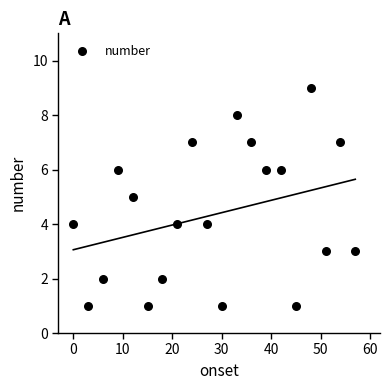

What is the range of Y values (max minus min)?

8